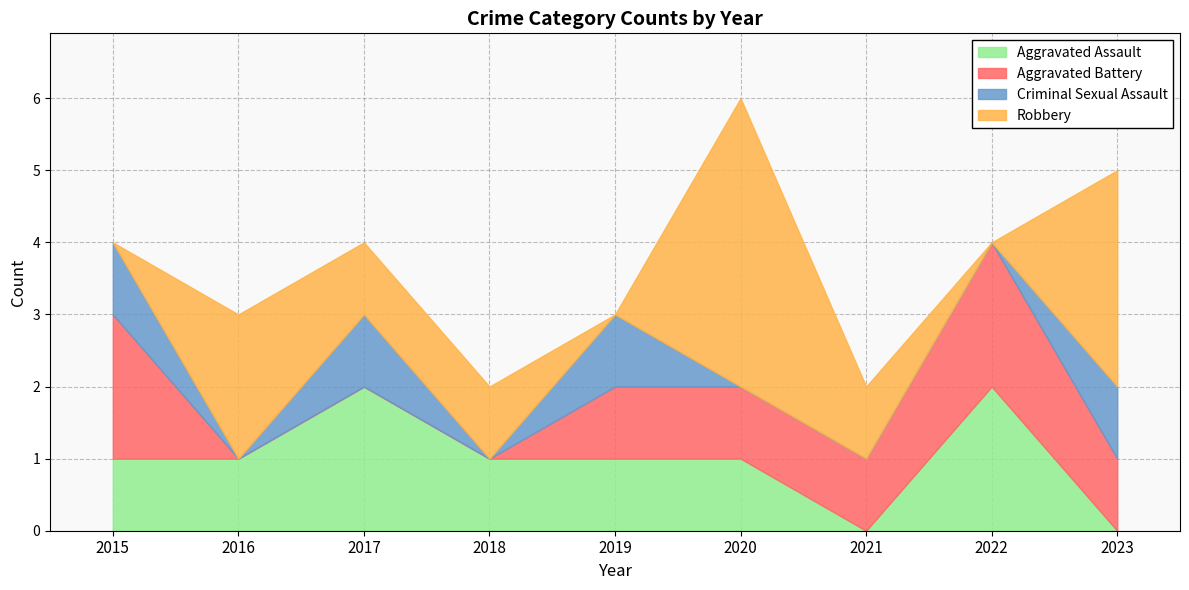

Is it true that Aggravated Assault equals 3 at 2017?

False